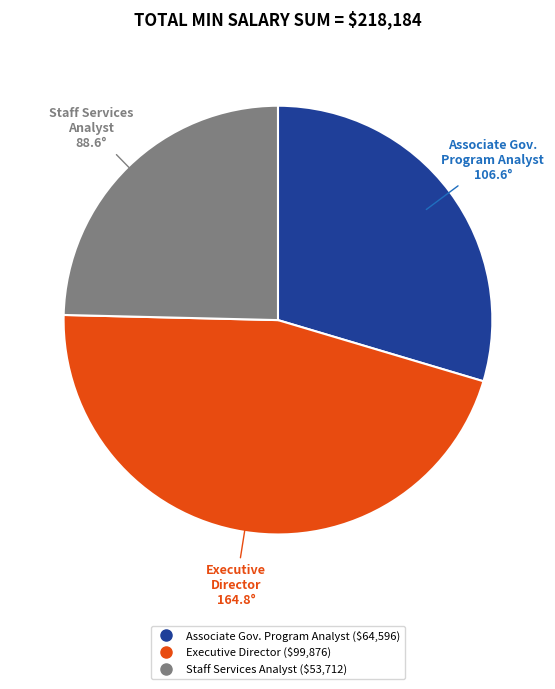

Is there a majority slice in this chart?

No